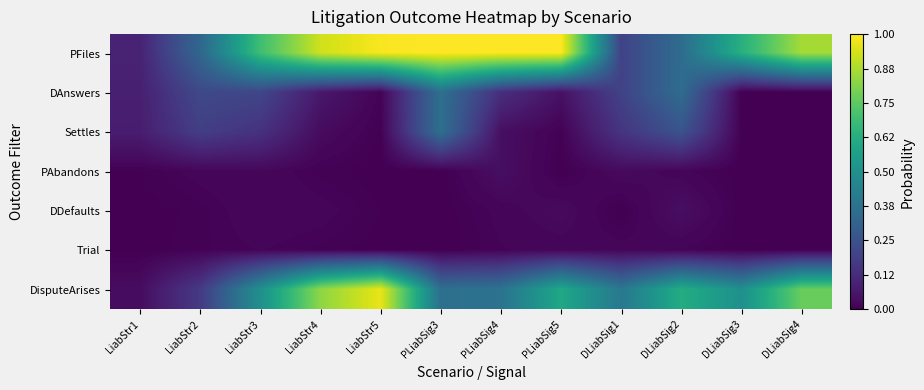

Which series has the widest spread of values?

DisputeArises